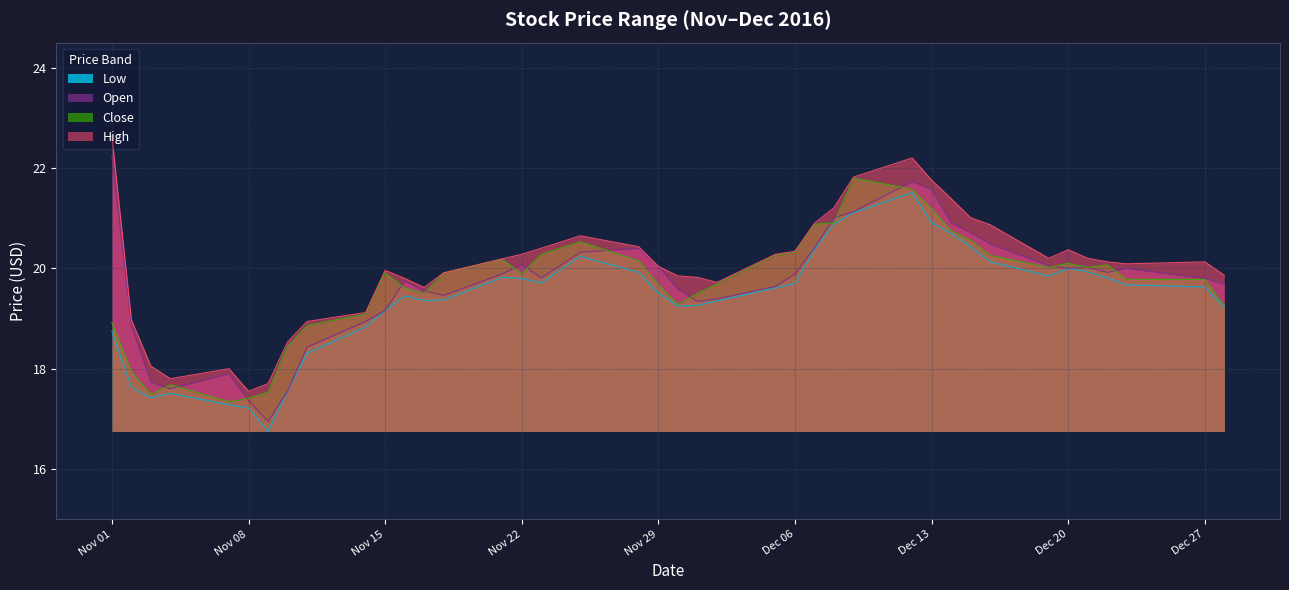

List the series in order of their peak value, lowest first.

low, close, open, high